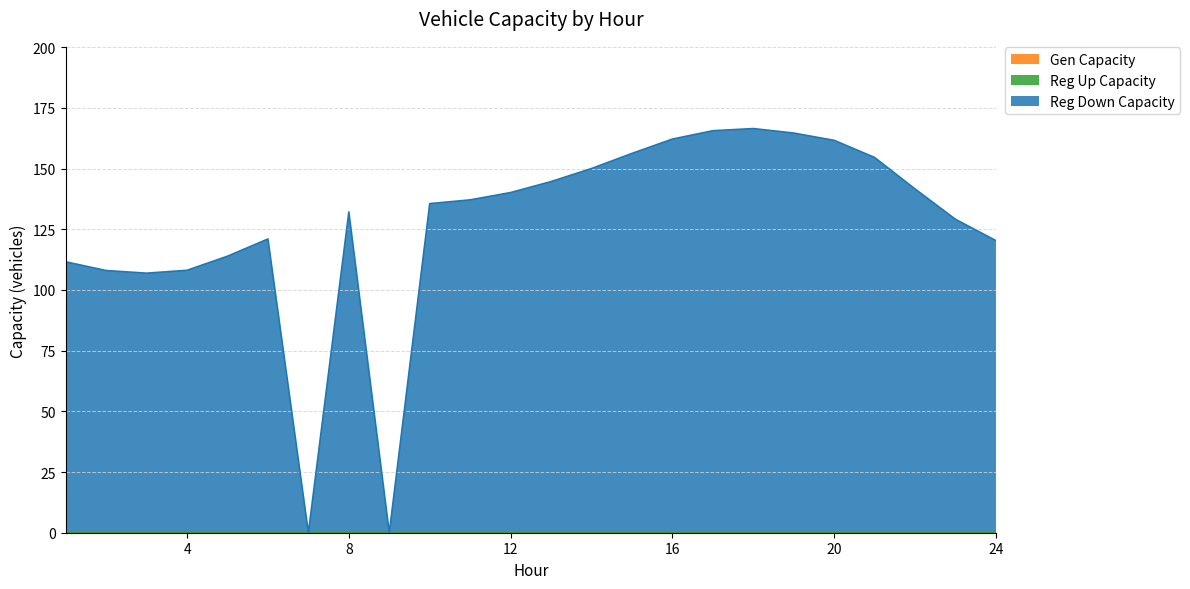

Where is the first local maximum for regdown_capacity_veh?

6